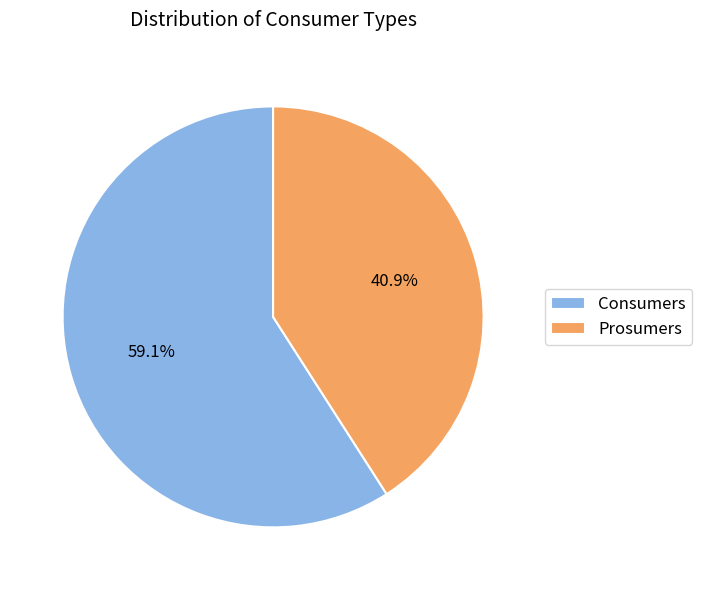

To the nearest percent, what is the difference between the largest and smallest slice percentages?

18%